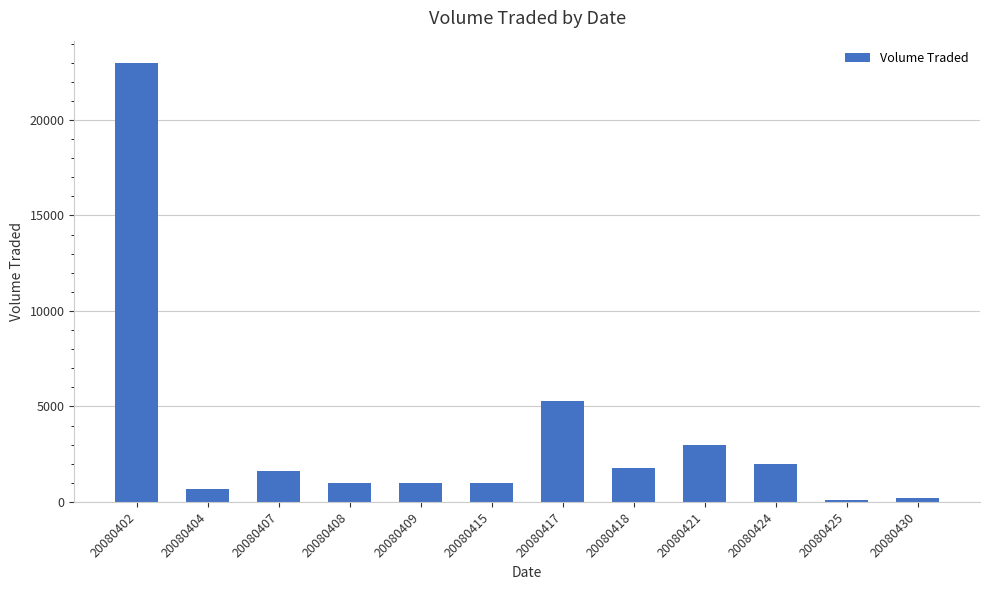

What value does the data have at 20080408, to the nearest 10?

1000